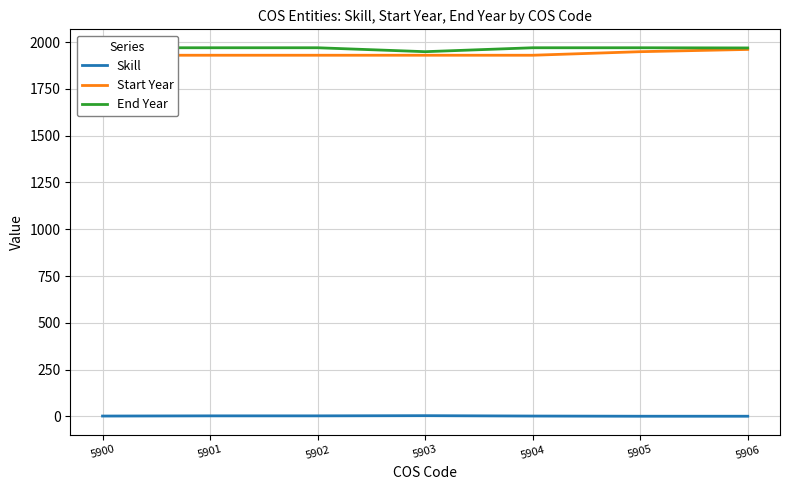

What is the smallest value displayed?

1